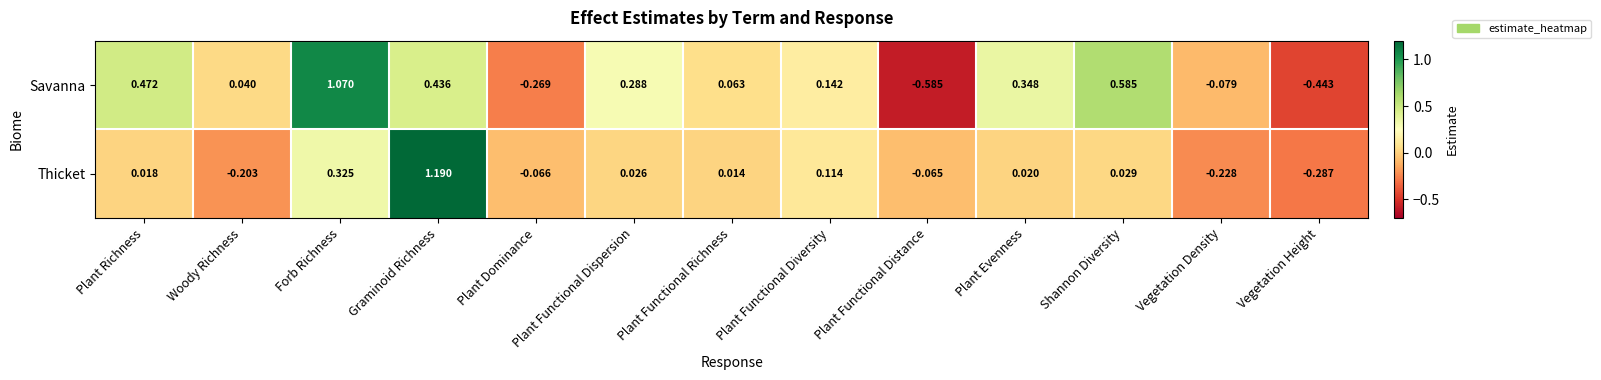

Which series has the largest total across all categories?

Savanna